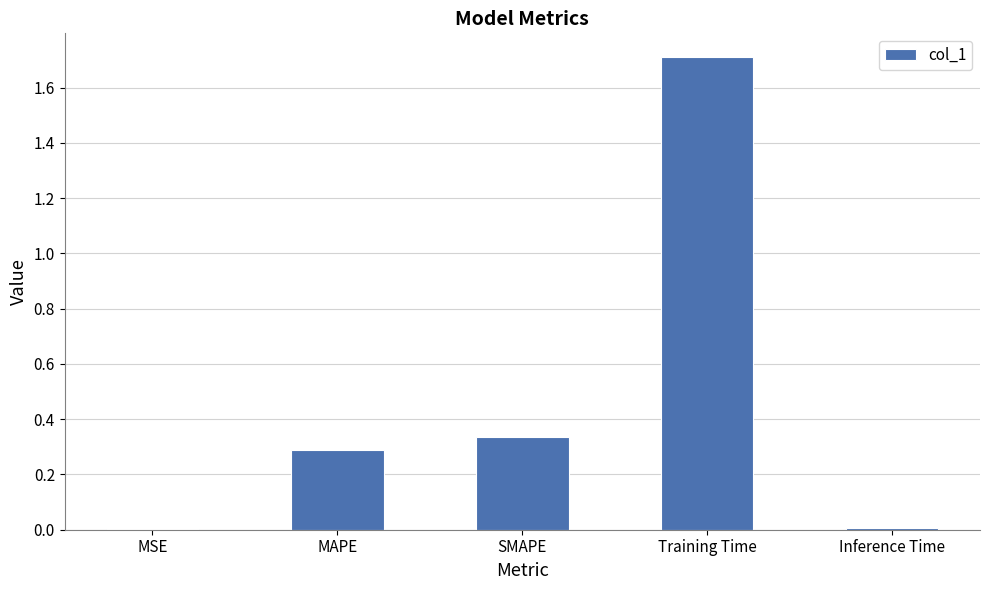

Is it true that the value at Training Time is 0.7?

False